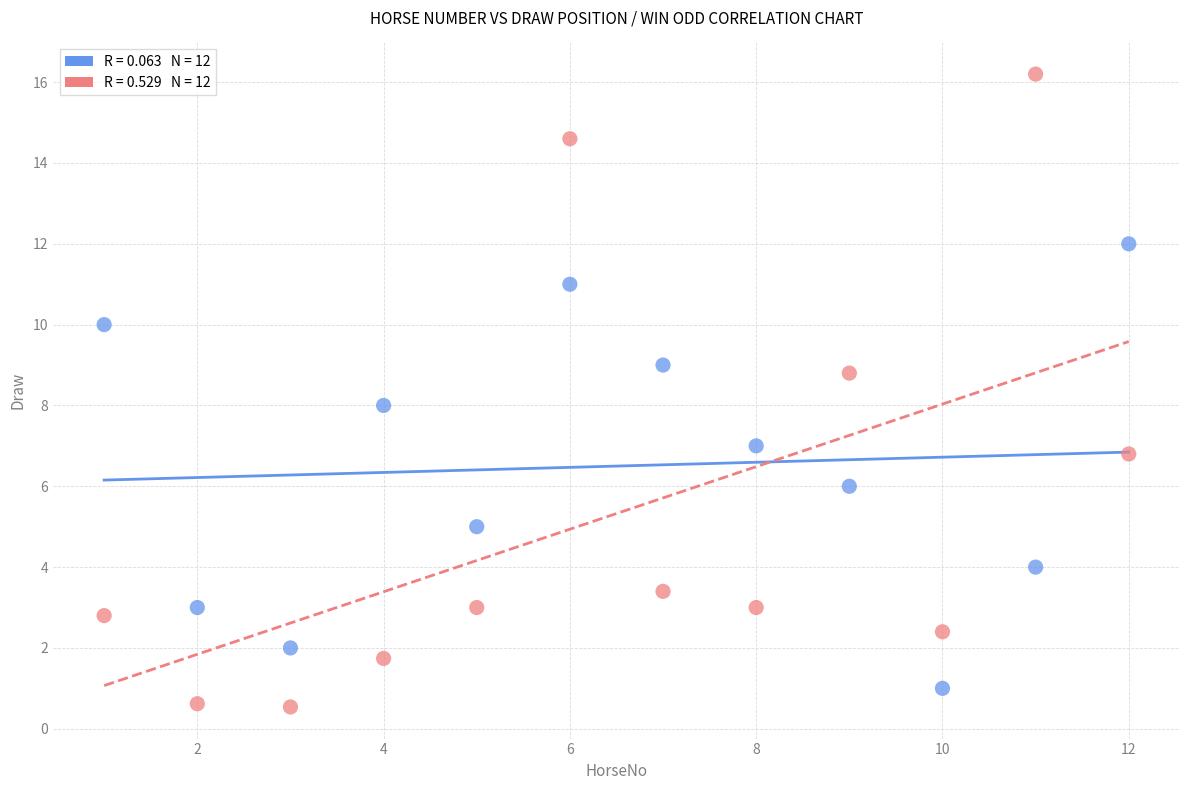

Across all data points, what is the range of Y values (max minus min)?

15.7